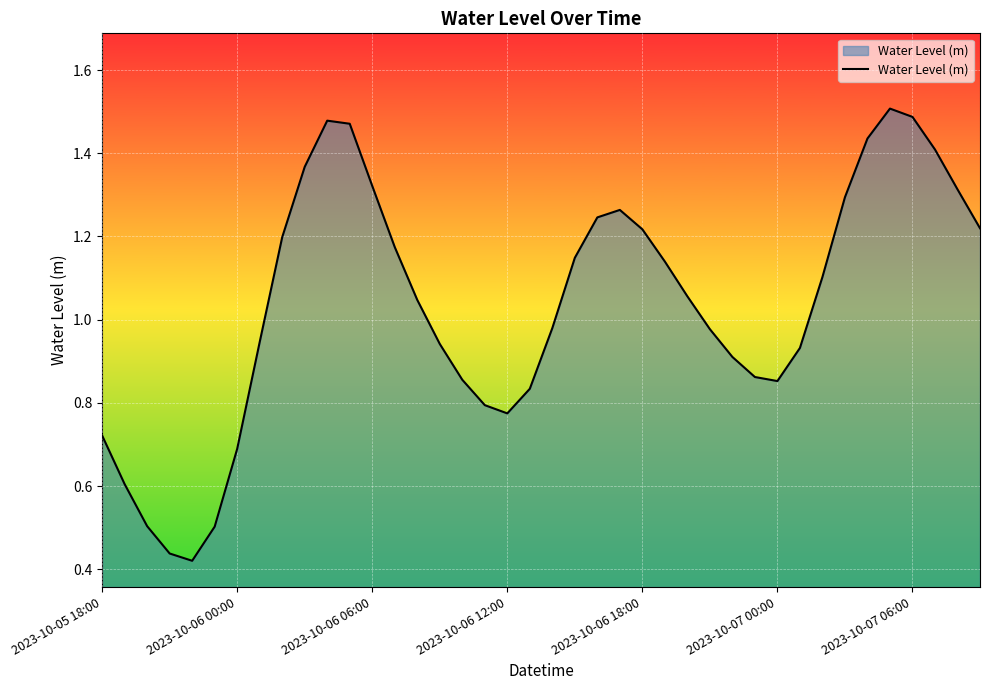

How many lines are shown in the chart?

1